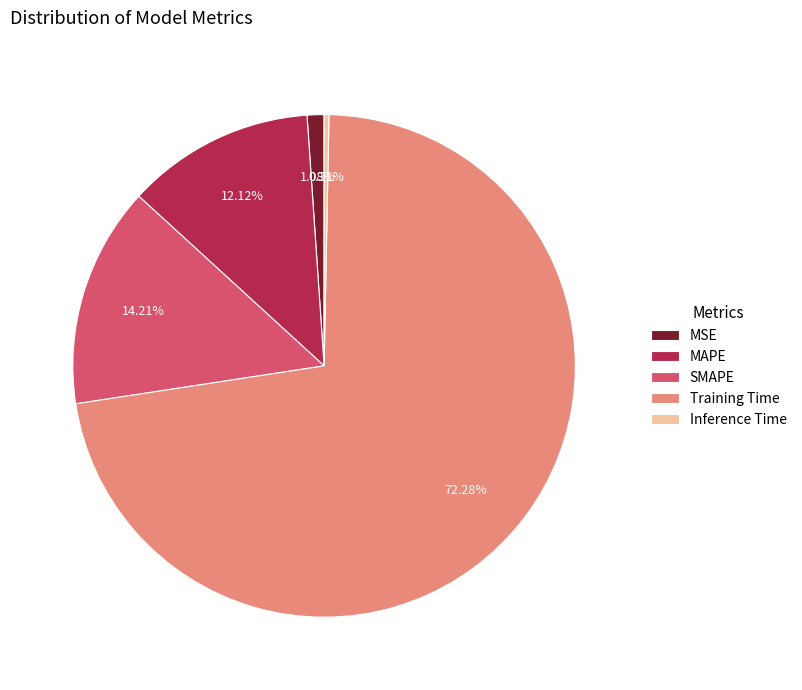

Does any single category account for the majority?

Yes